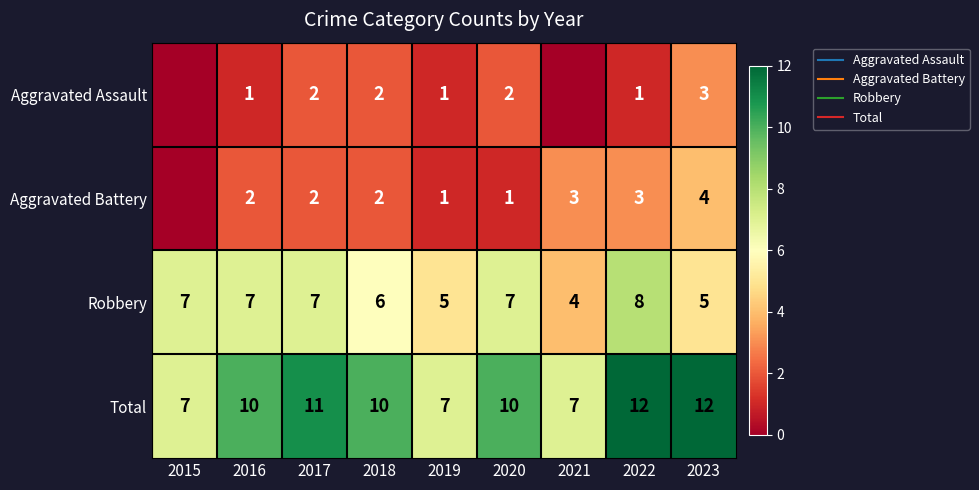

Which series has the largest range (max minus min)?

Total